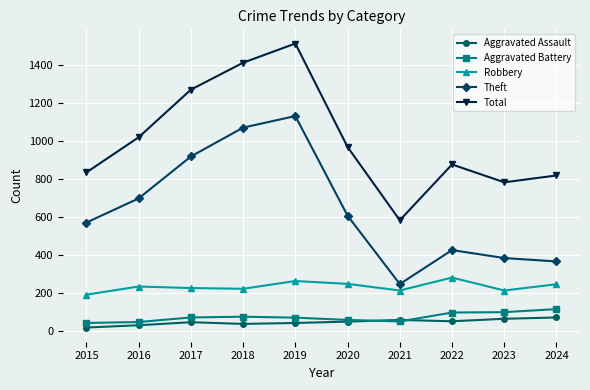

At which category is the sum across all series the highest?

2019